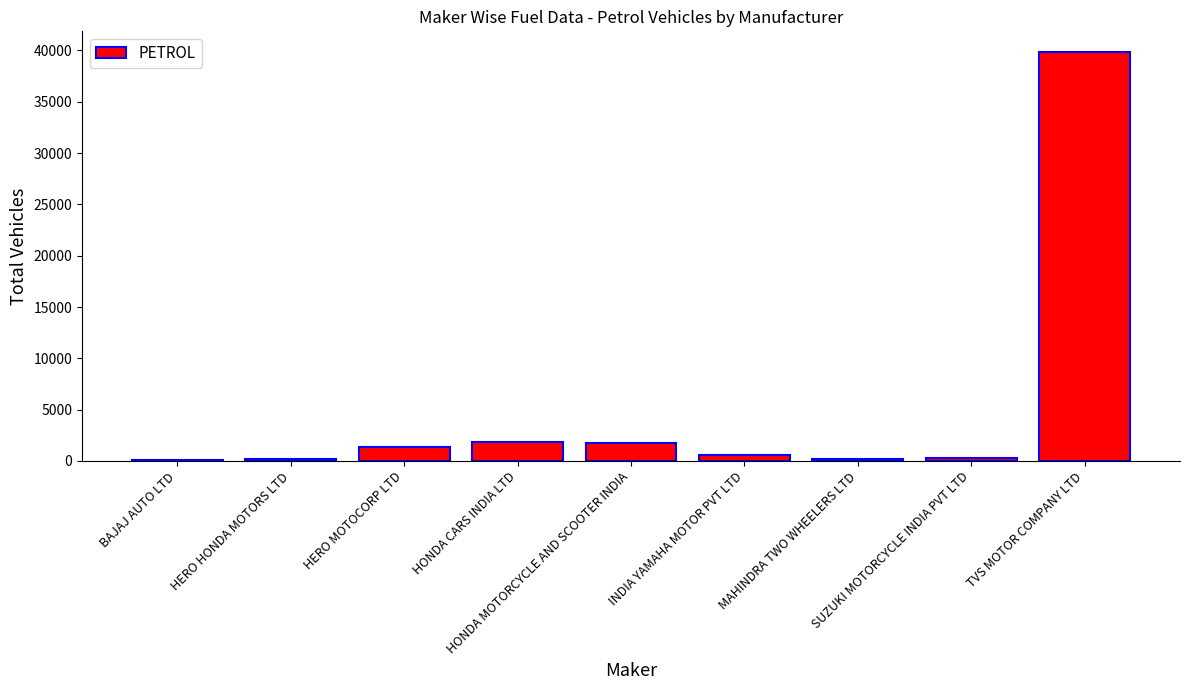

Between BAJAJ AUTO LTD and INDIA YAMAHA MOTOR PVT LTD, which is larger?

INDIA YAMAHA MOTOR PVT LTD